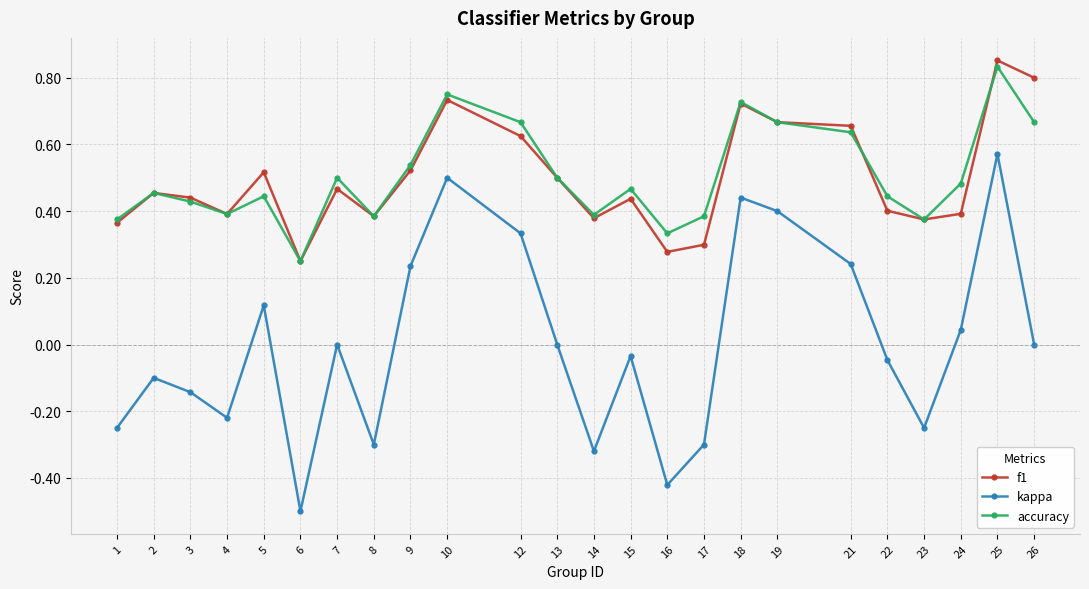

What is the value of the kappa point at the 6th from the left?

-0.5